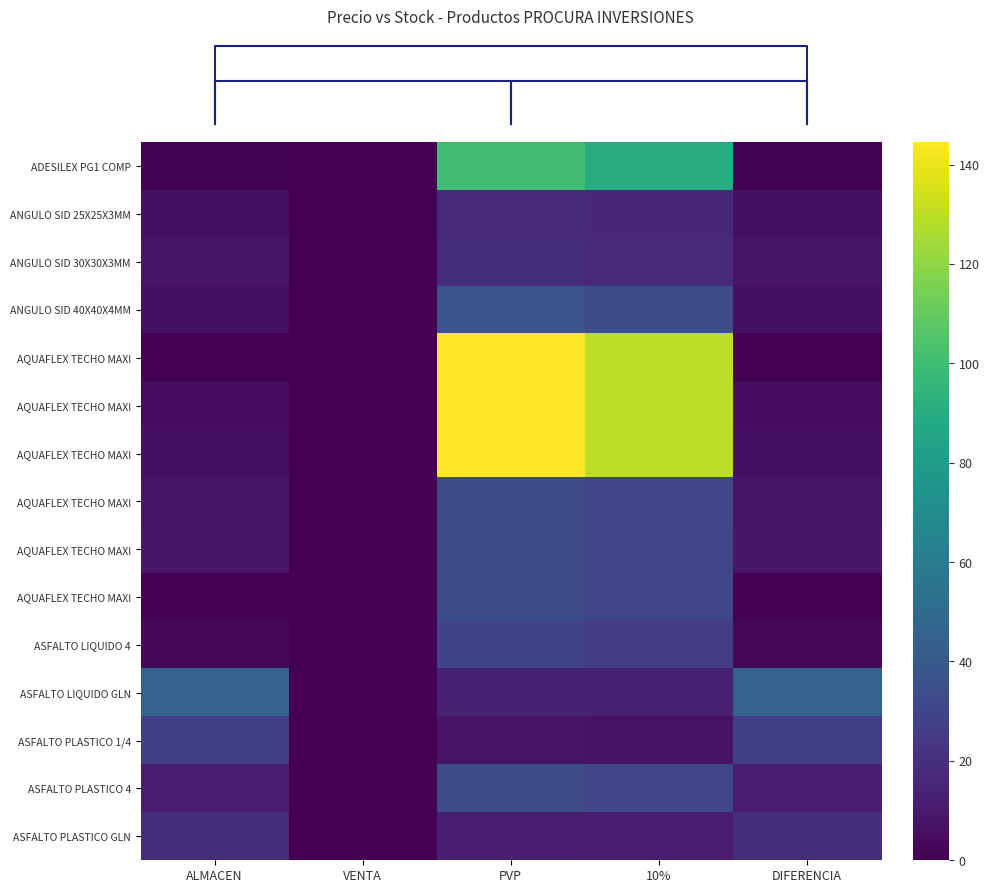

Reading left to right, what are all the values shown in this chart?

row_0: ALMACEN=1.0	VENTA=0.0	PVP=100.0	10%=90.0	DIFERENCIA=1.0
row_1: ALMACEN=6.0	VENTA=0.0	PVP=17.8	10%=16.0	DIFERENCIA=6.0
row_2: ALMACEN=8.0	VENTA=0.0	PVP=18.9	10%=17.0	DIFERENCIA=8.0
row_3: ALMACEN=6.0	VENTA=0.0	PVP=37.8	10%=34.0	DIFERENCIA=6.0
row_4: ALMACEN=0.0	VENTA=0.0	PVP=144.4	10%=130.0	DIFERENCIA=0.0
row_5: ALMACEN=5.0	VENTA=0.0	PVP=144.4	10%=130.0	DIFERENCIA=5.0
row_6: ALMACEN=6.0	VENTA=0.0	PVP=144.4	10%=130.0	DIFERENCIA=6.0
row_7: ALMACEN=8.0	VENTA=0.0	PVP=33.3	10%=30.0	DIFERENCIA=8.0
row_8: ALMACEN=9.0	VENTA=0.0	PVP=33.3	10%=30.0	DIFERENCIA=9.0
row_9: ALMACEN=0.0	VENTA=0.0	PVP=33.3	10%=30.0	DIFERENCIA=0.0
row_10: ALMACEN=3.0	VENTA=0.0	PVP=28.9	10%=26.0	DIFERENCIA=3.0
row_11: ALMACEN=46.0	VENTA=0.0	PVP=14.4	10%=13.0	DIFERENCIA=46.0
row_12: ALMACEN=27.0	VENTA=0.0	PVP=7.8	10%=7.0	DIFERENCIA=27.0
row_13: ALMACEN=11.0	VENTA=0.0	PVP=33.3	10%=30.0	DIFERENCIA=11.0
row_14: ALMACEN=19.0	VENTA=0.0	PVP=12.2	10%=11.0	DIFERENCIA=19.0